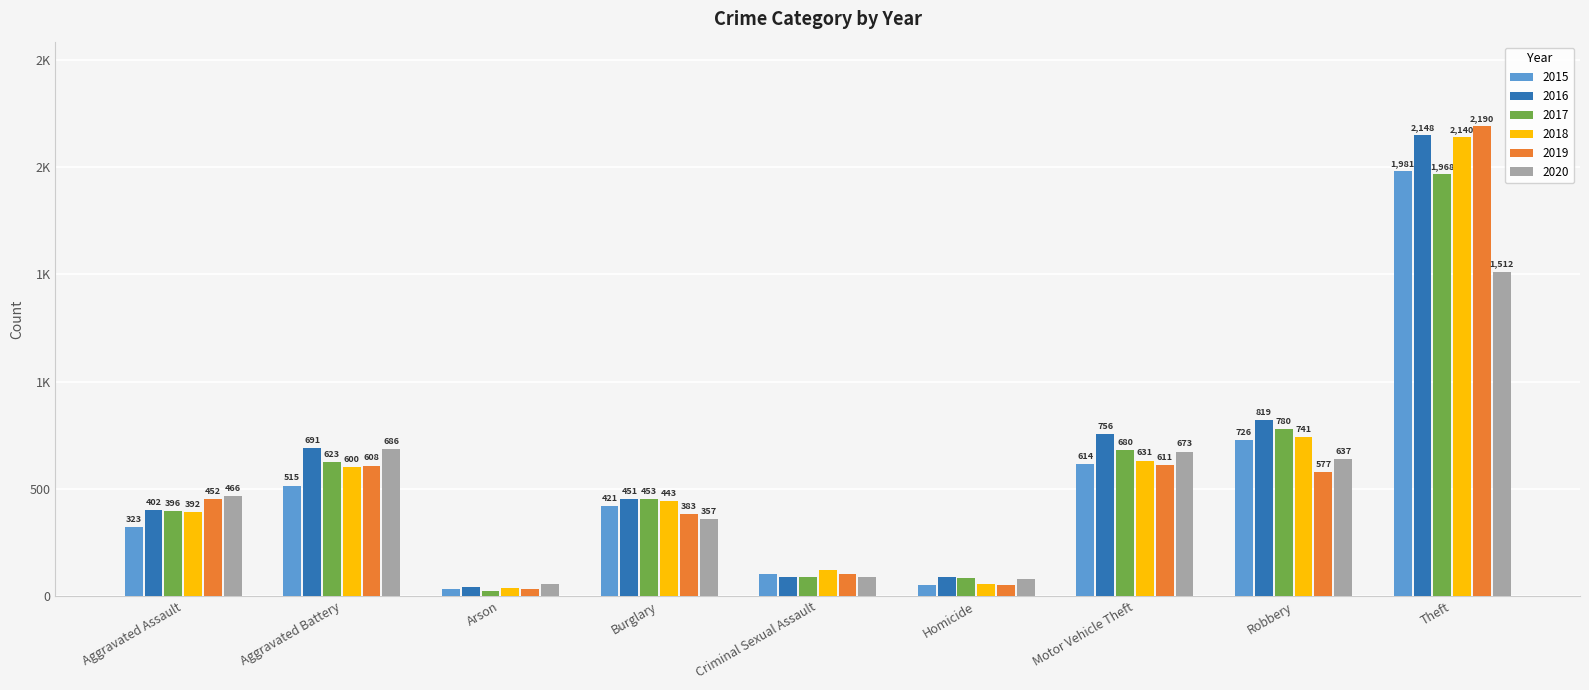

What are all the series names shown in the legend?

2015, 2016, 2017, 2018, 2019, 2020